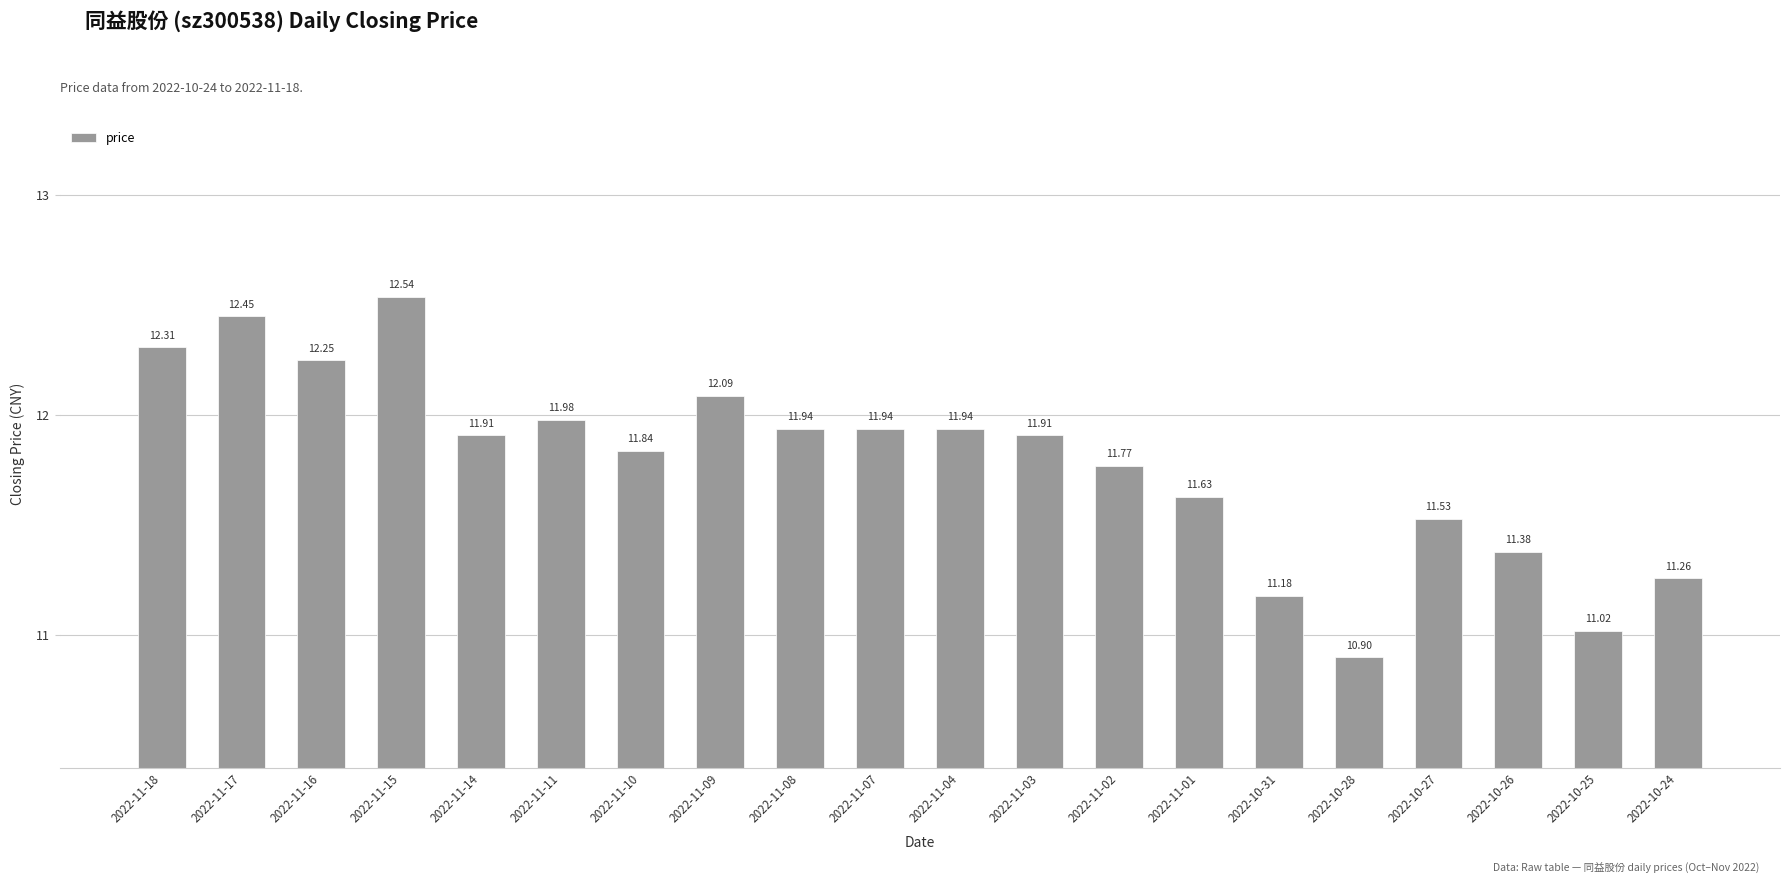

What is the sum of the values at 2022-10-25 and 2022-11-07?

23.0